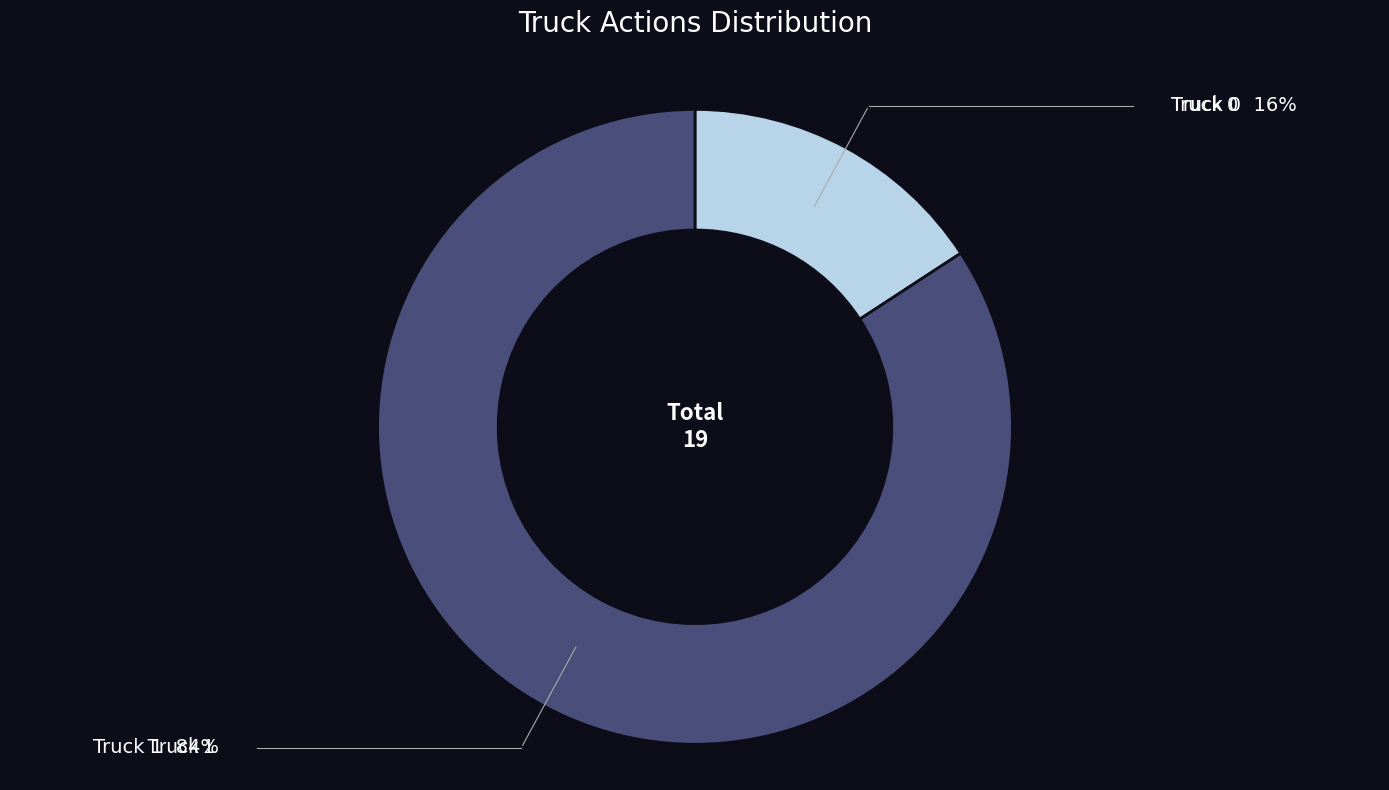

Is there any slice that represents more than half of the pie?

Yes